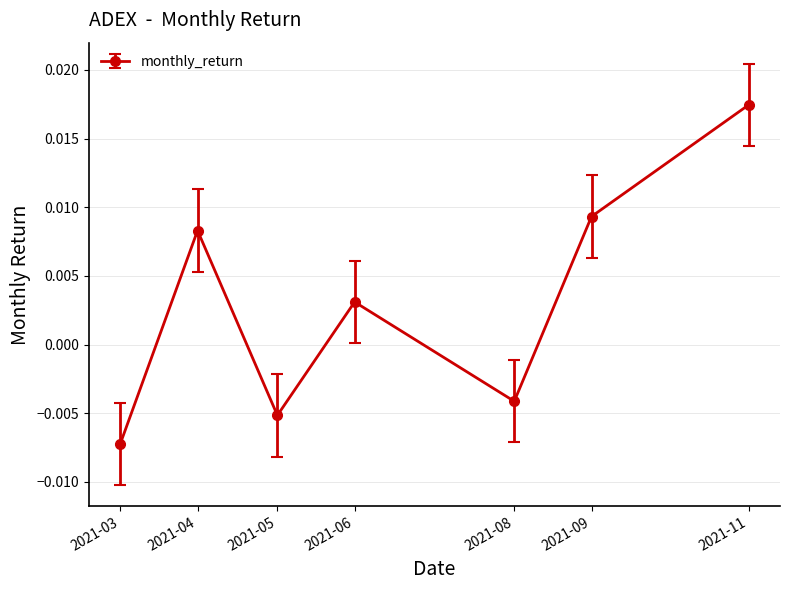

Does the chart have visible grid lines?

Yes